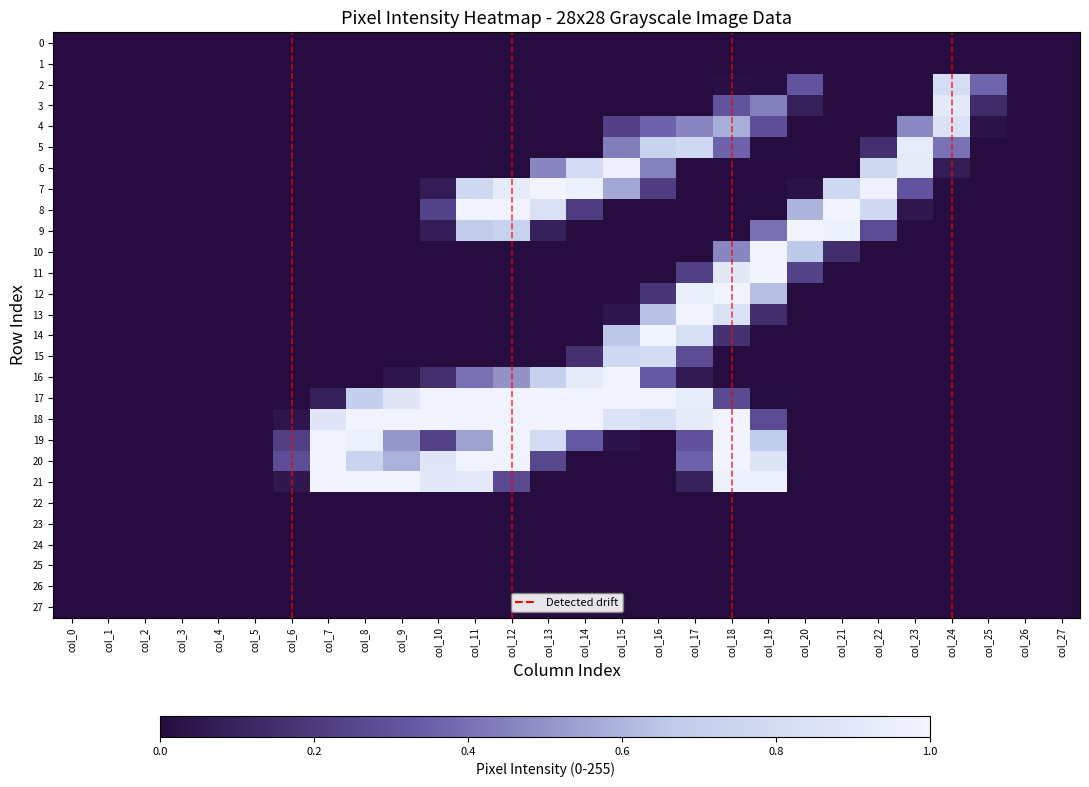

Which has a higher value, col_26 or col_9?

col_26